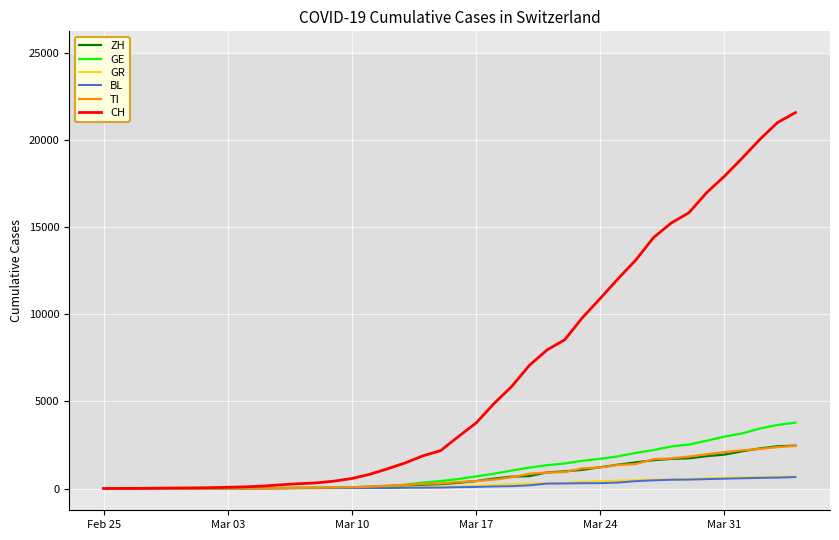

Which series has the largest total across all categories?

CH